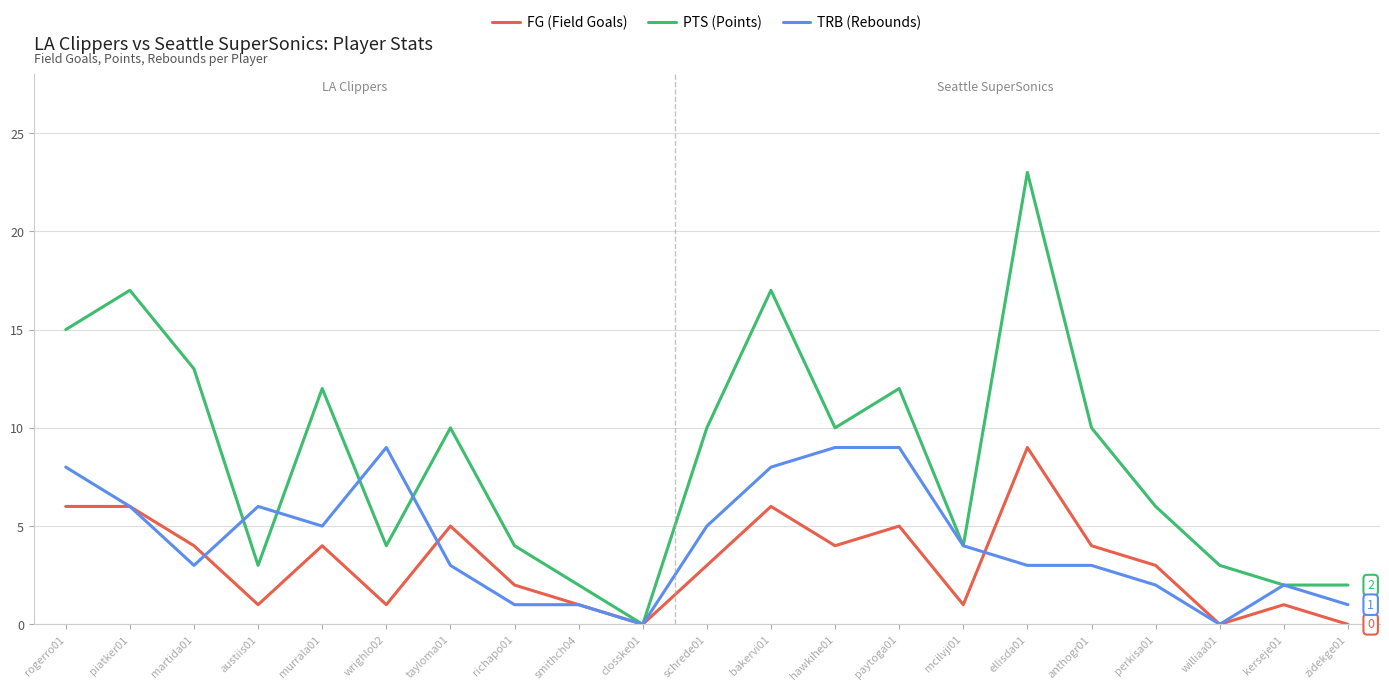

How many lines are shown in the chart?

3